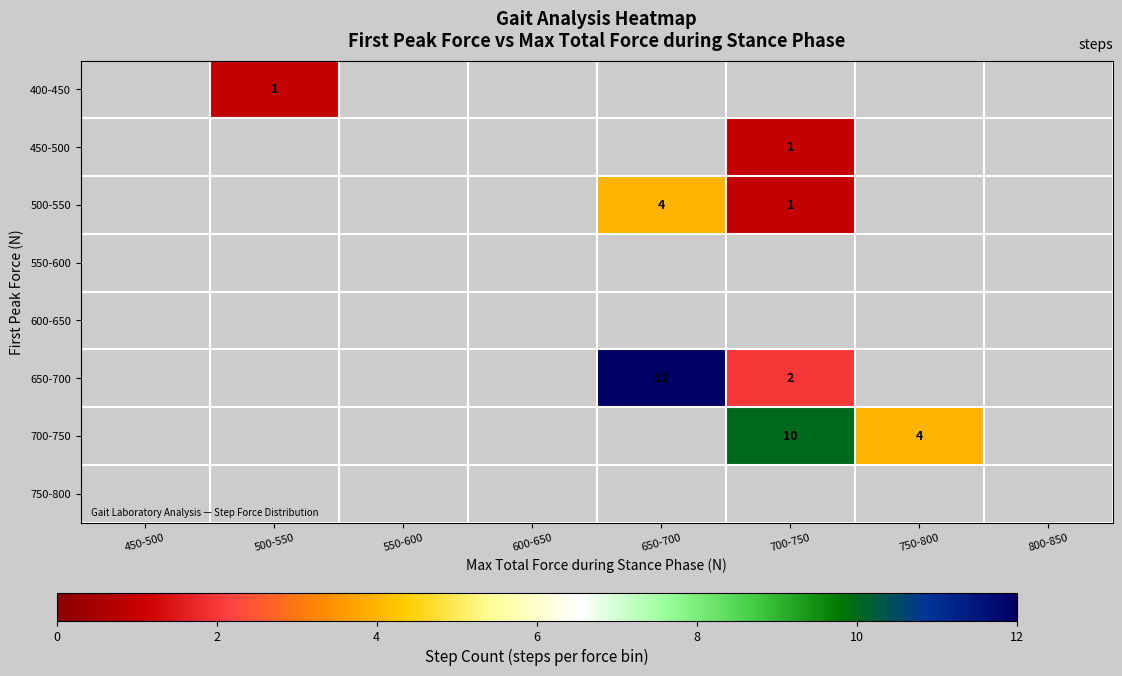

List the labels in order of 600-650 value, smallest first.

450-500, 500-550, 550-600, 600-650, 650-700, 700-750, 750-800, 800-850